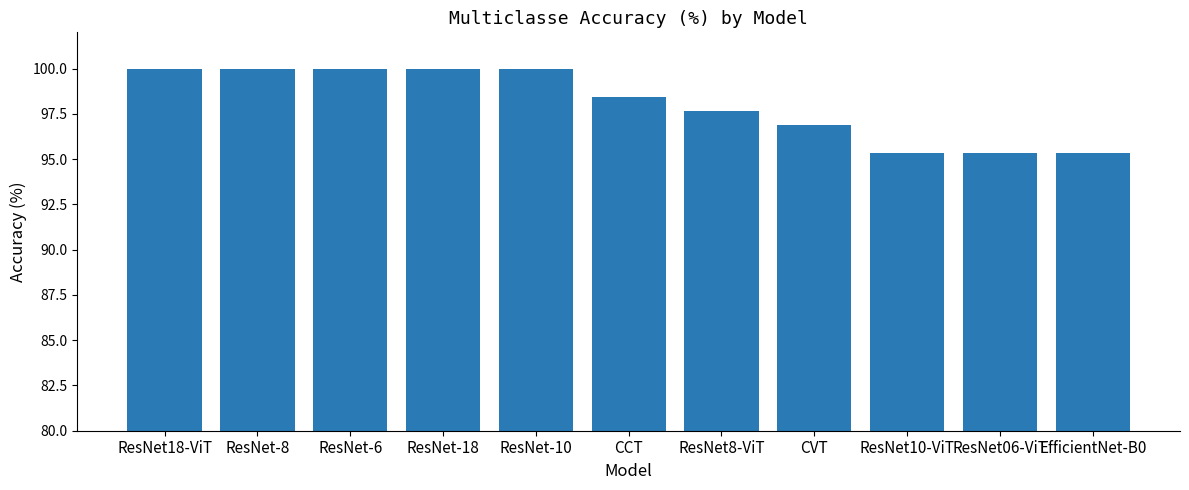

What is the sum of the values at CCT and CVT?

195.3